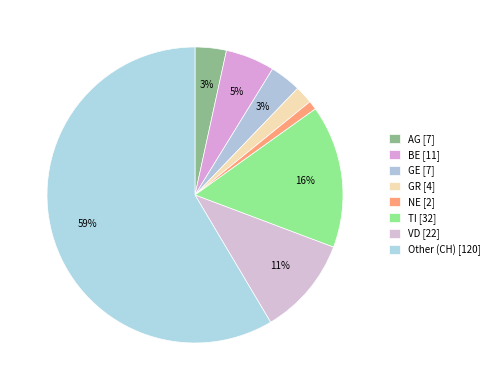

How many slices are in this pie chart?

8